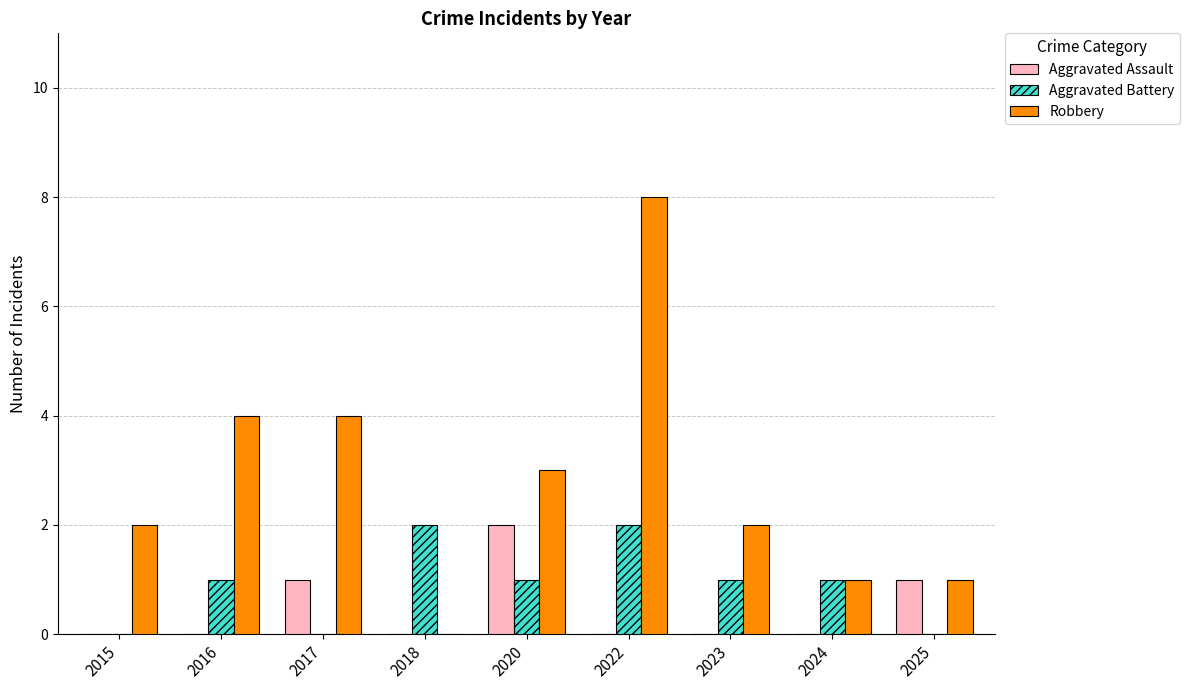

How many data points does each series have?

9